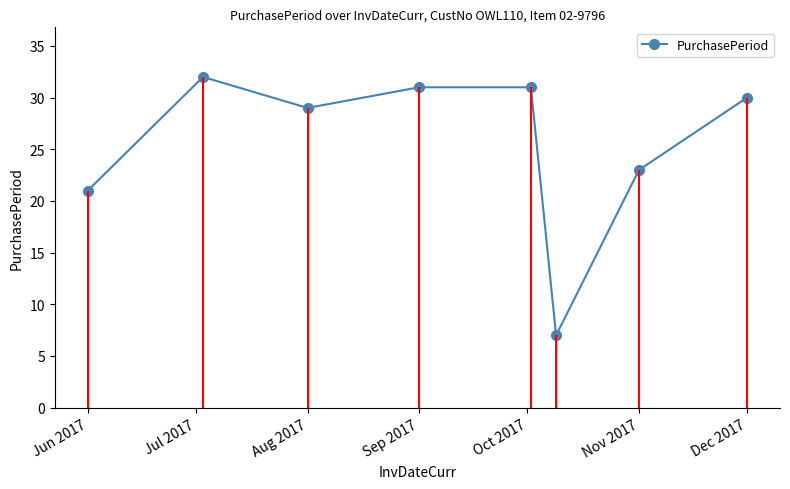

What is the minimum value shown in the chart?

7